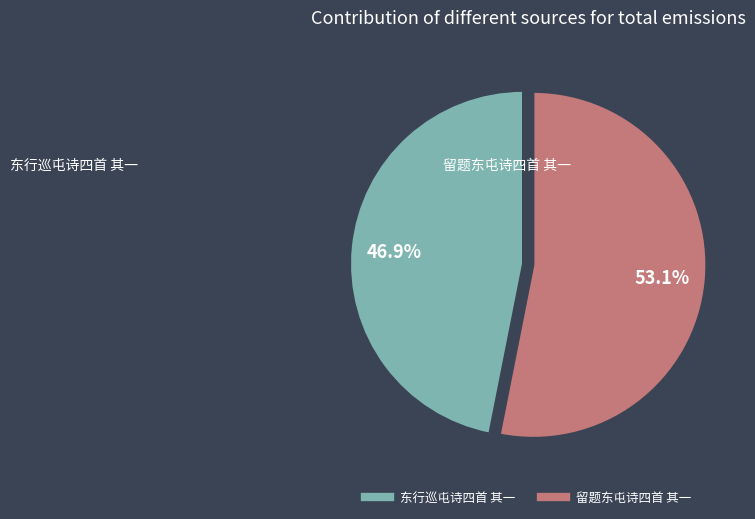

Rank the categories by value from lowest to highest.

东行巡屯诗四首 其一, 留题东屯诗四首 其一